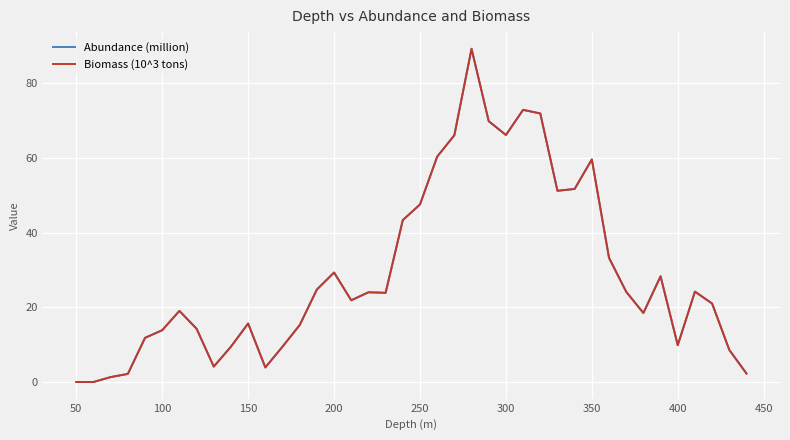

Which series has the widest spread of values?

Abundance (million)